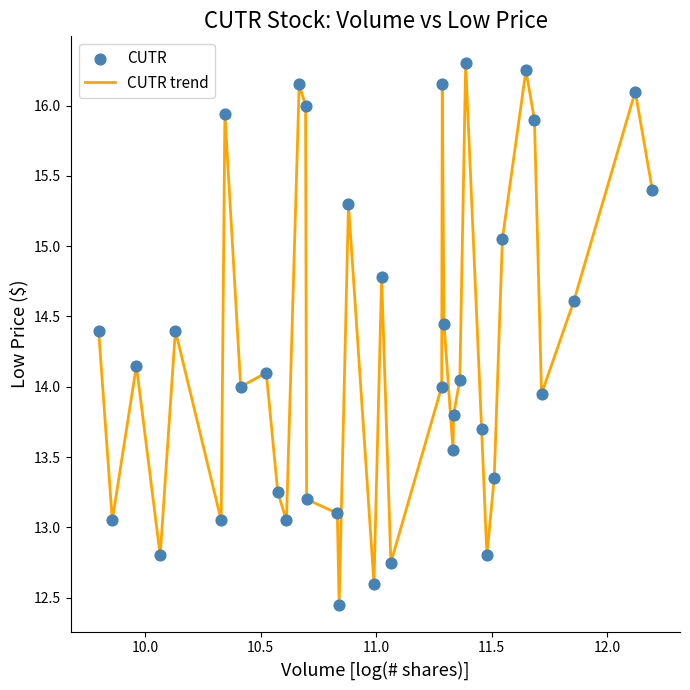

What is the difference between the maximum and minimum values?

3.8